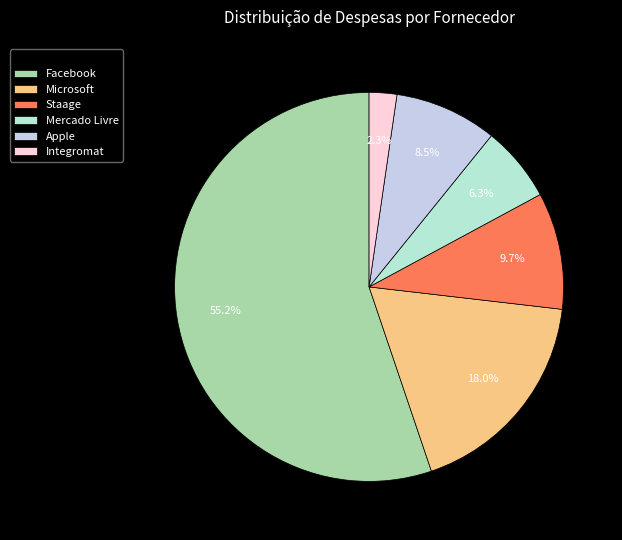

True or false: Staage accounts for 10% of the total.

True